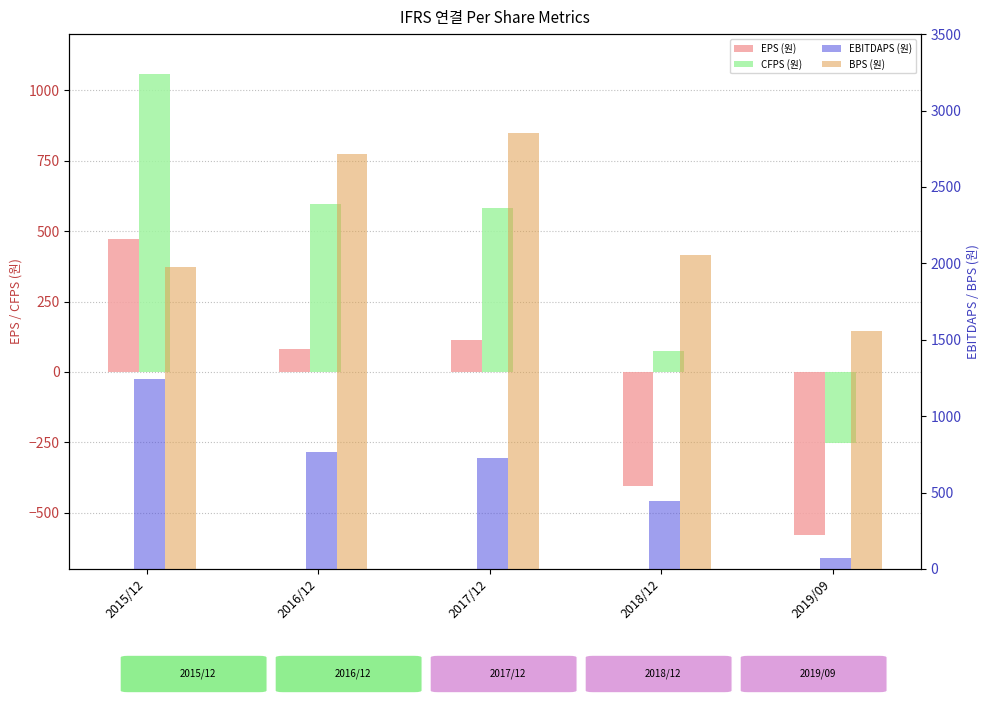

Which series has the largest range (max minus min)?

CFPS (원)